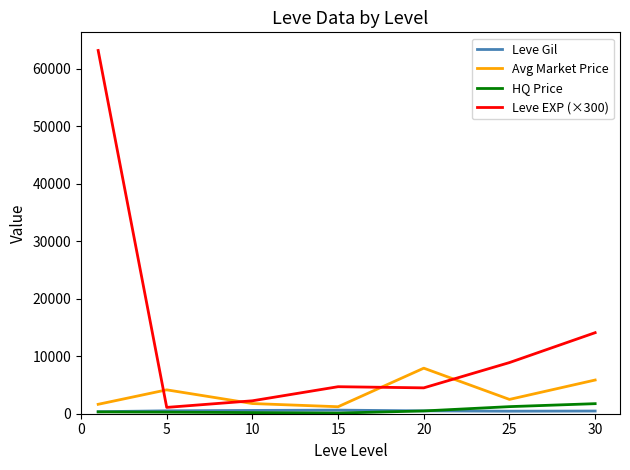

Which series has the widest spread of values?

Leve EXP (×300)